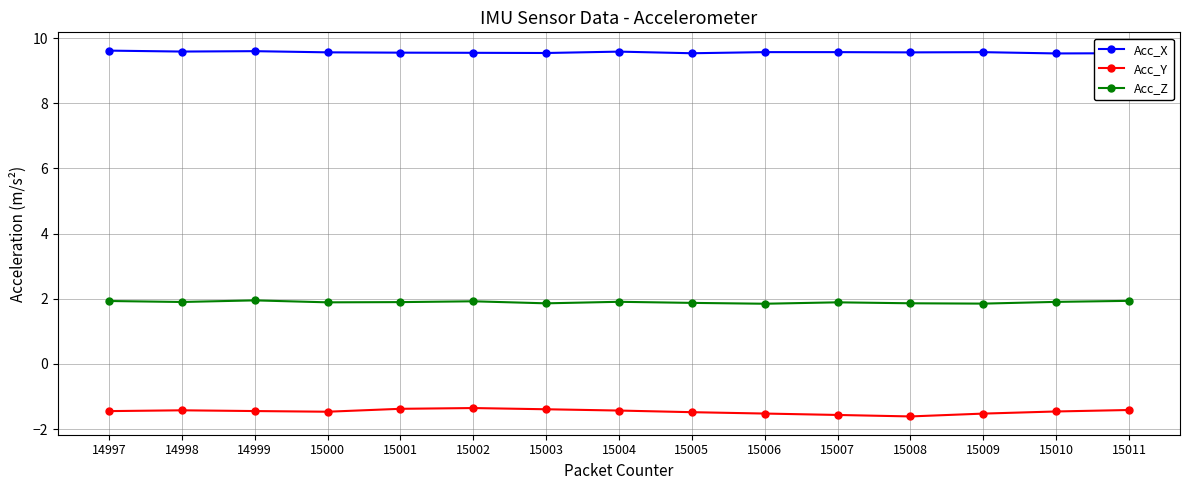

What is the sum of the Acc_Y values at 15001 and 15011?

-2.8